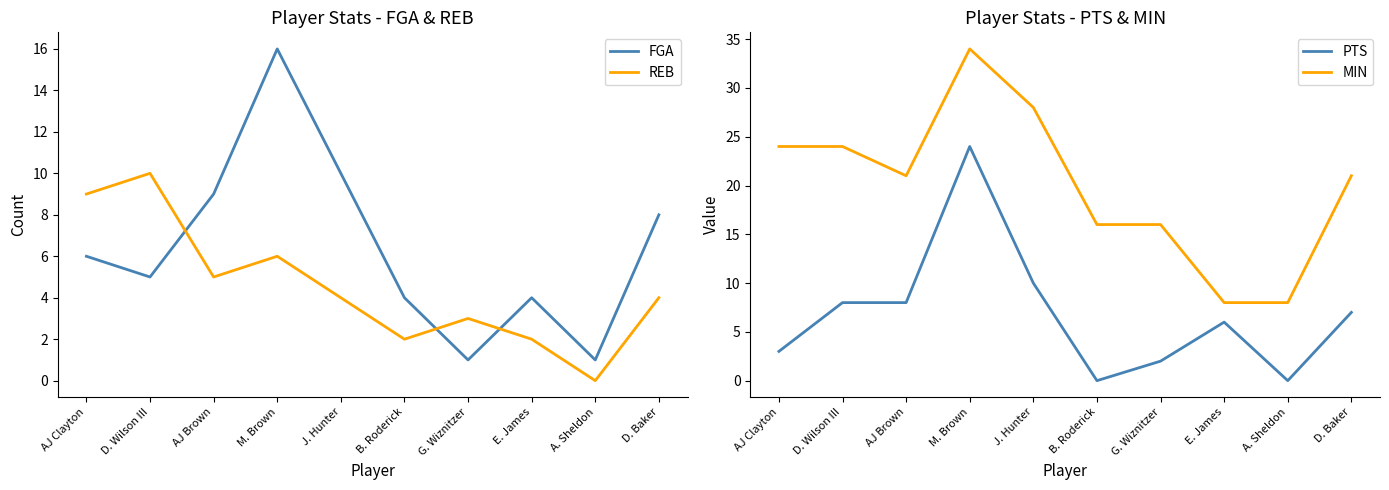

What is the lowest value of the FGA series?

1